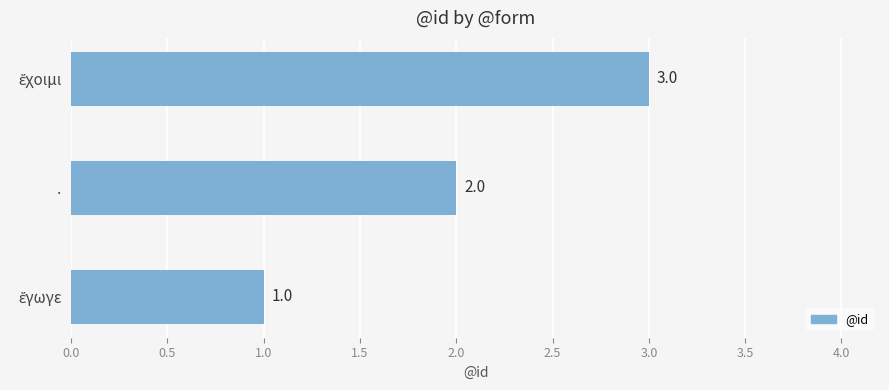

What is the sum of all values?

6